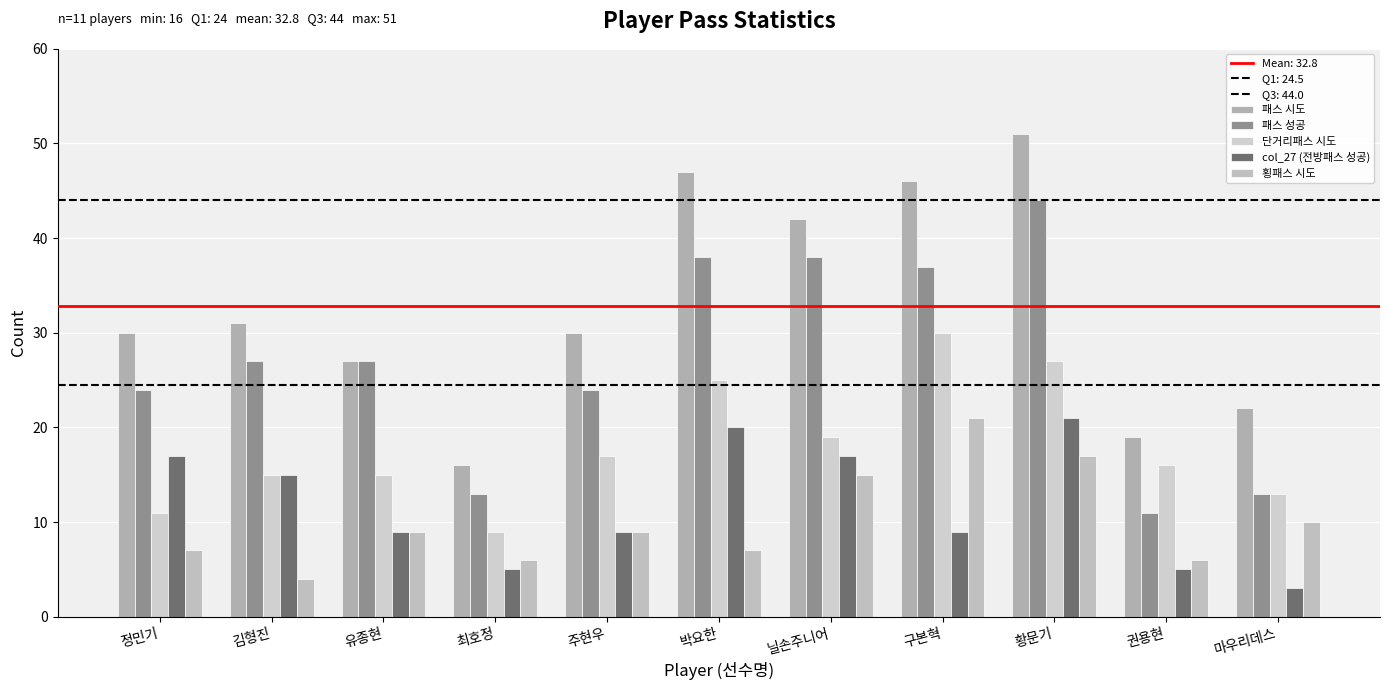

What value does the 패스 시도 series have at 정민기, to the nearest 5?

30